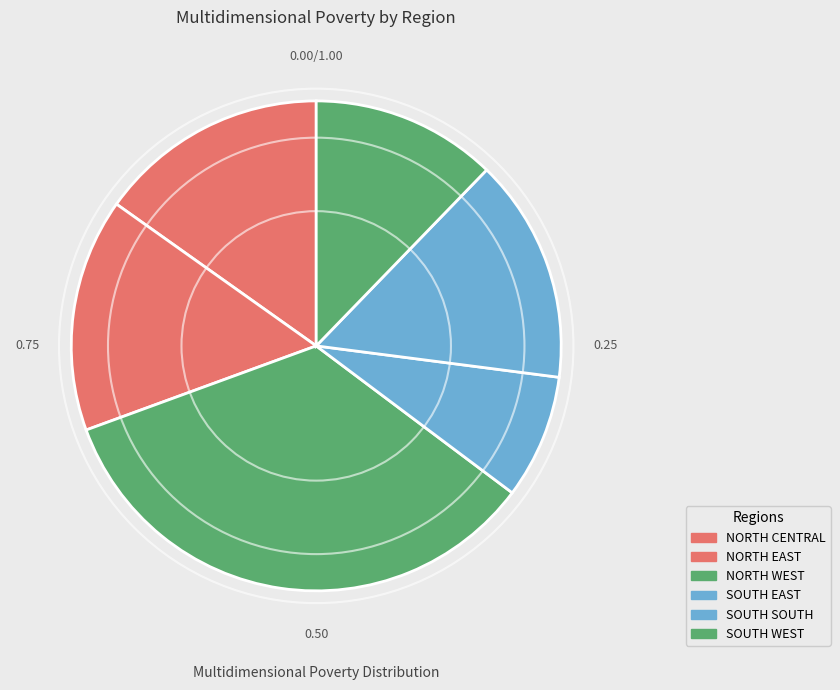

Which has a higher value, NORTH WEST or NORTH CENTRAL?

NORTH WEST